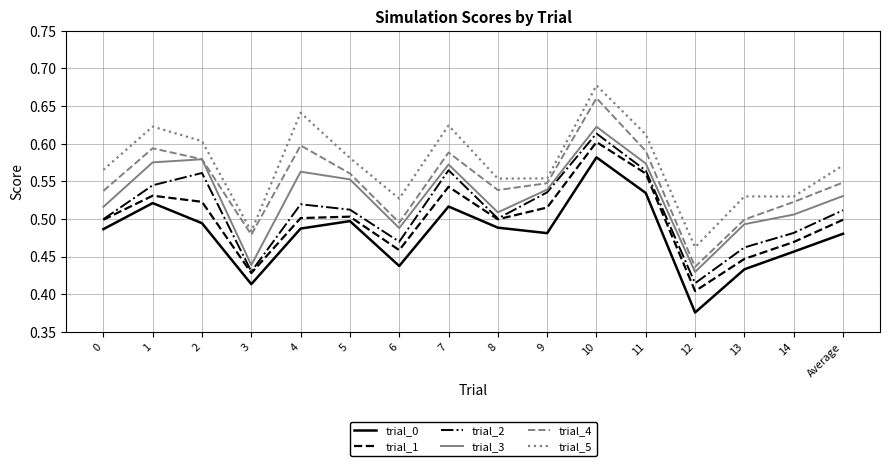

Rank the series by their maximum value, from lowest to highest.

trial_0, trial_1, trial_2, trial_3, trial_4, trial_5